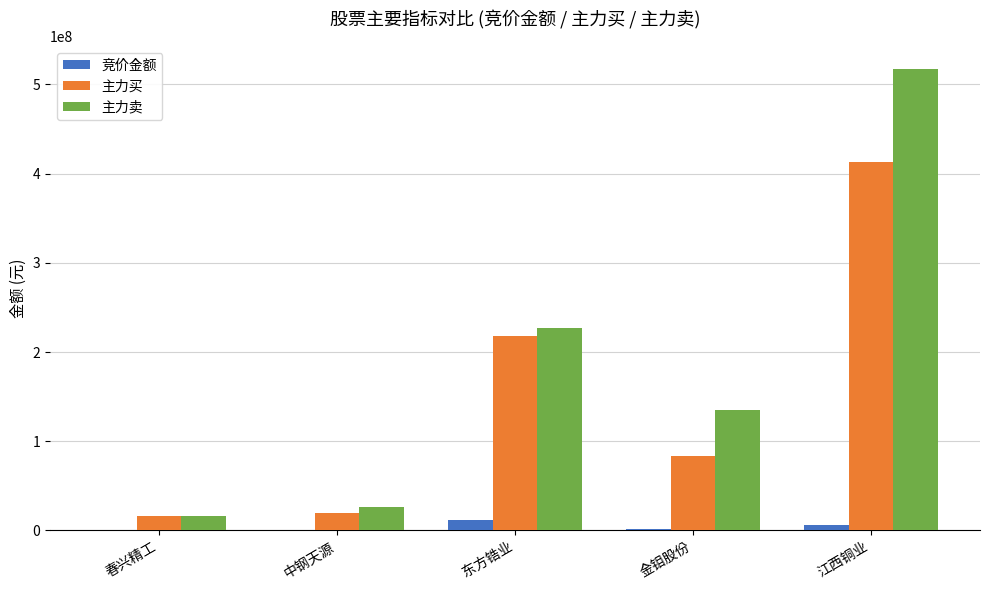

Which series has the largest total across all categories?

主力卖